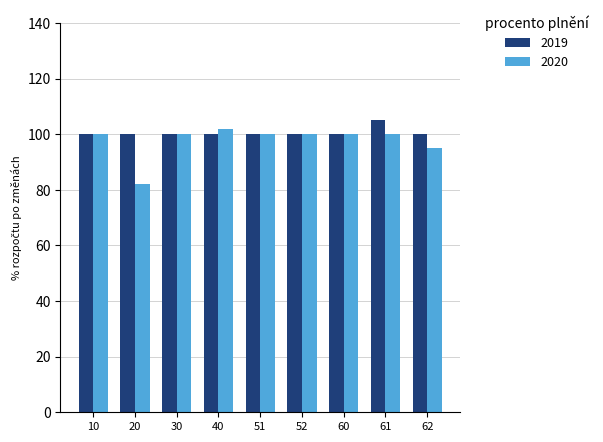

Count the 2019 values in the range 100 to 101.

8